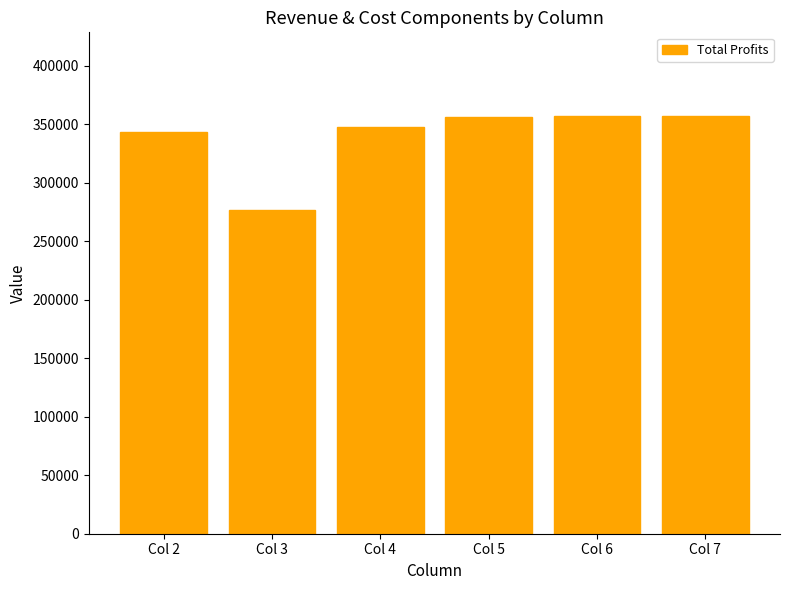

What is the greatest value displayed?

357228.2